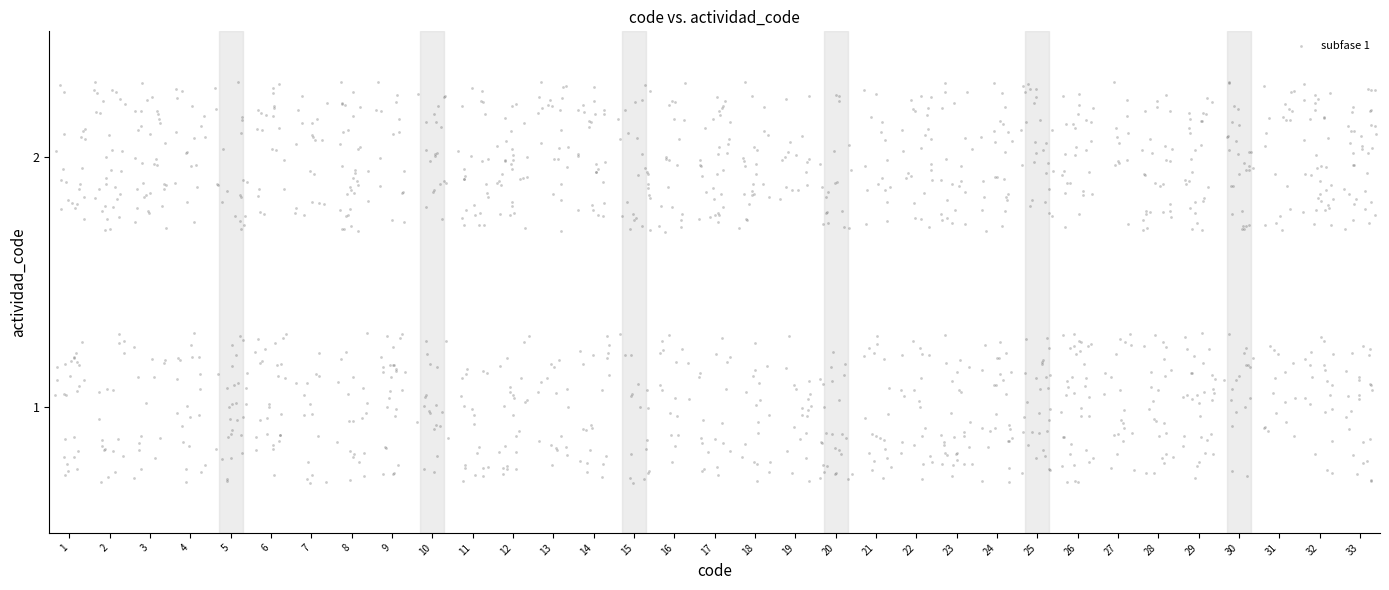

What is the range of Y values (max minus min)?

1.6